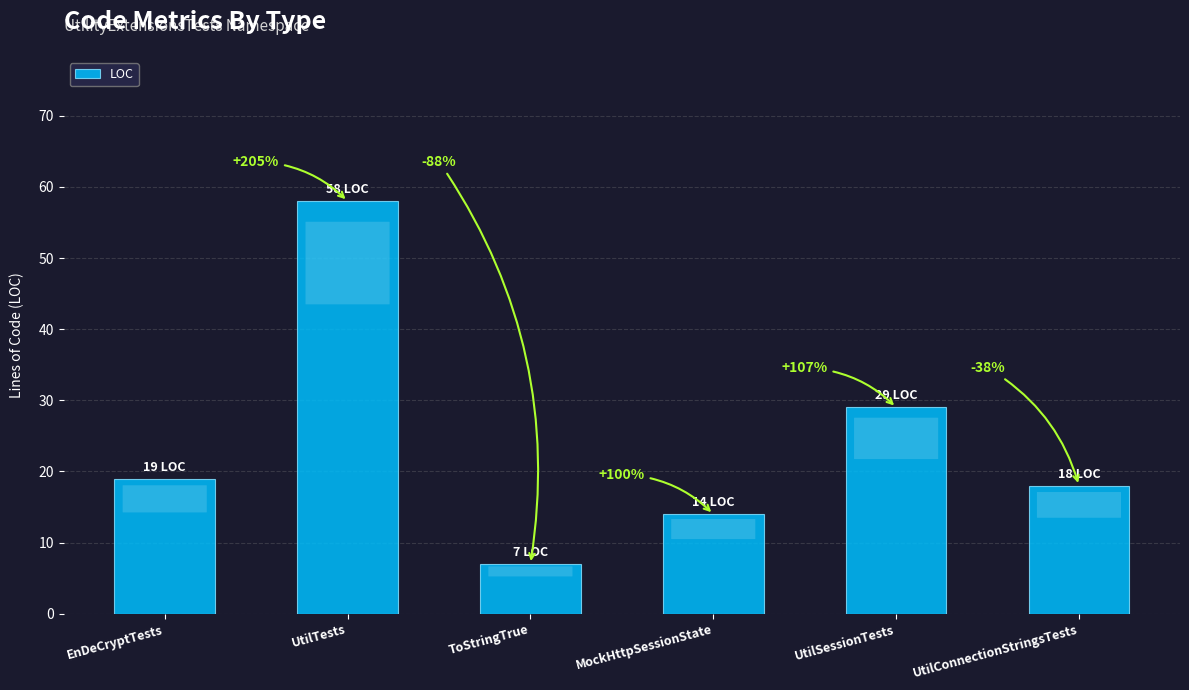

Are the bars grouped side by side (vs. stacked)?

No